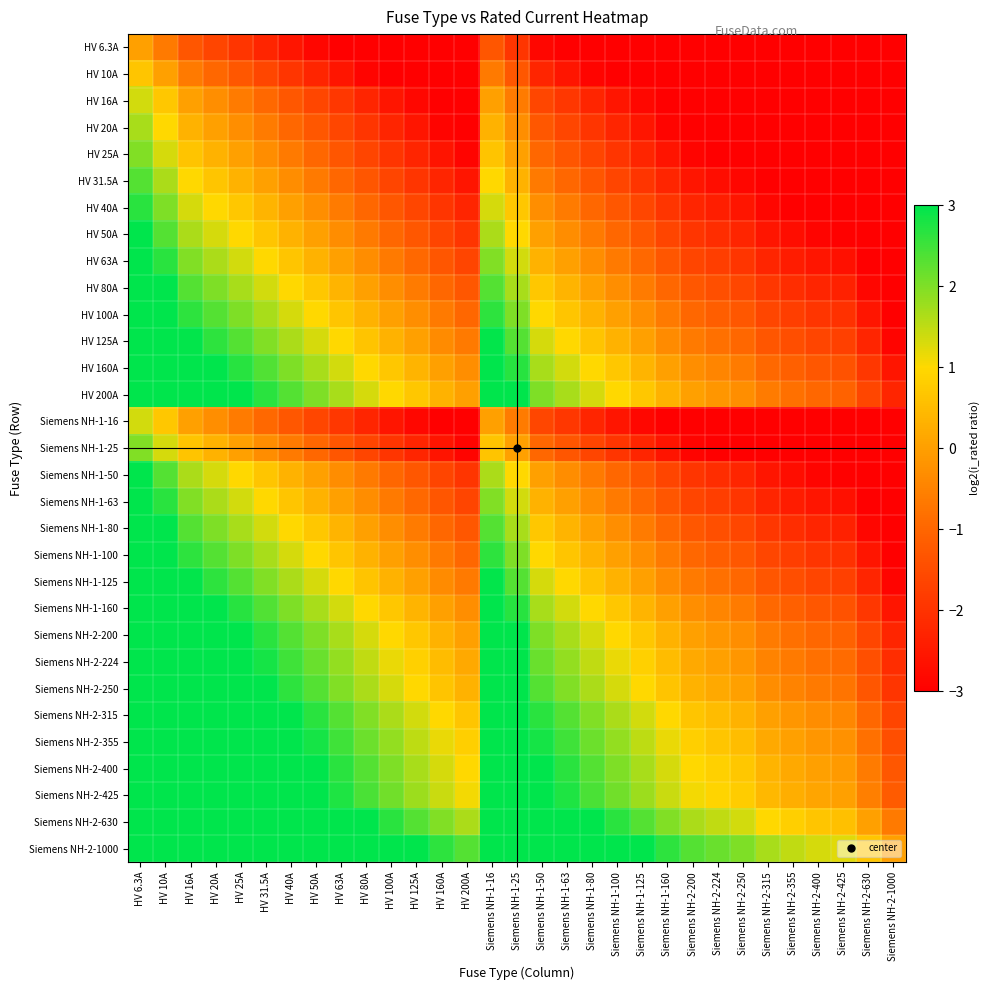

Reading right to left, what are all the values shown in this chart?

HV 6.3A: Siemens NH-2-1000=-5.9	Siemens NH-2-630=-5.6	Siemens NH-2-425=-5.3	Siemens NH-2-400=-5.3	Siemens NH-2-355=-5.2	Siemens NH-2-315=-5.1	Siemens NH-2-250=-4.8	Siemens NH-2-224=-4.7	Siemens NH-2-200=-4.6	Siemens NH-1-160=-4.3	Siemens NH-1-125=-4.0	Siemens NH-1-100=-3.8	Siemens NH-1-80=-3.5	Siemens NH-1-63=-3.2	Siemens NH-1-50=-2.9	Siemens NH-1-25=-1.9	Siemens NH-1-16=-1.3	HV 200A=-4.6	HV 160A=-4.3	HV 125A=-4.0	HV 100A=-3.8	HV 80A=-3.5	HV 63A=-3.2	HV 50A=-2.9	HV 40A=-2.6	HV 31.5A=-2.3	HV 25A=-1.9	HV 20A=-1.6	HV 16A=-1.3	HV 10A=-0.6	HV 6.3A=0.0
HV 10A: Siemens NH-2-1000=-5.6	Siemens NH-2-630=-5.3	Siemens NH-2-425=-4.9	Siemens NH-2-400=-4.8	Siemens NH-2-355=-4.7	Siemens NH-2-315=-4.6	Siemens NH-2-250=-4.3	Siemens NH-2-224=-4.2	Siemens NH-2-200=-4.1	Siemens NH-1-160=-3.8	Siemens NH-1-125=-3.5	Siemens NH-1-100=-3.2	Siemens NH-1-80=-2.9	Siemens NH-1-63=-2.6	Siemens NH-1-50=-2.3	Siemens NH-1-25=-1.3	Siemens NH-1-16=-0.7	HV 200A=-4.1	HV 160A=-3.8	HV 125A=-3.5	HV 100A=-3.2	HV 80A=-2.9	HV 63A=-2.6	HV 50A=-2.3	HV 40A=-1.9	HV 31.5A=-1.6	HV 25A=-1.3	HV 20A=-1.0	HV 16A=-0.7	HV 10A=0.0	HV 6.3A=0.7
HV 16A: Siemens NH-2-1000=-5.3	Siemens NH-2-630=-4.8	Siemens NH-2-425=-4.4	Siemens NH-2-400=-4.3	Siemens NH-2-355=-4.2	Siemens NH-2-315=-4.0	Siemens NH-2-250=-3.8	Siemens NH-2-224=-3.6	Siemens NH-2-200=-3.5	Siemens NH-1-160=-3.2	Siemens NH-1-125=-2.9	Siemens NH-1-100=-2.6	Siemens NH-1-80=-2.3	Siemens NH-1-63=-1.9	Siemens NH-1-50=-1.6	Siemens NH-1-25=-0.6	Siemens NH-1-16=0.0	HV 200A=-3.5	HV 160A=-3.2	HV 125A=-2.9	HV 100A=-2.6	HV 80A=-2.3	HV 63A=-1.9	HV 50A=-1.6	HV 40A=-1.3	HV 31.5A=-0.9	HV 25A=-0.6	HV 20A=-0.3	HV 16A=0.0	HV 10A=0.7	HV 6.3A=1.4
HV 20A: Siemens NH-2-1000=-5.1	Siemens NH-2-630=-4.6	Siemens NH-2-425=-4.1	Siemens NH-2-400=-4.1	Siemens NH-2-355=-3.9	Siemens NH-2-315=-3.8	Siemens NH-2-250=-3.5	Siemens NH-2-224=-3.3	Siemens NH-2-200=-3.2	Siemens NH-1-160=-2.9	Siemens NH-1-125=-2.6	Siemens NH-1-100=-2.3	Siemens NH-1-80=-1.9	Siemens NH-1-63=-1.6	Siemens NH-1-50=-1.3	Siemens NH-1-25=-0.3	Siemens NH-1-16=0.3	HV 200A=-3.2	HV 160A=-2.9	HV 125A=-2.6	HV 100A=-2.3	HV 80A=-1.9	HV 63A=-1.6	HV 50A=-1.3	HV 40A=-1.0	HV 31.5A=-0.6	HV 25A=-0.3	HV 20A=0.0	HV 16A=0.3	HV 10A=1.0	HV 6.3A=1.7
HV 25A: Siemens NH-2-1000=-4.8	Siemens NH-2-630=-4.3	Siemens NH-2-425=-3.9	Siemens NH-2-400=-3.8	Siemens NH-2-355=-3.6	Siemens NH-2-315=-3.5	Siemens NH-2-250=-3.2	Siemens NH-2-224=-3.0	Siemens NH-2-200=-2.9	Siemens NH-1-160=-2.6	Siemens NH-1-125=-2.3	Siemens NH-1-100=-1.9	Siemens NH-1-80=-1.6	Siemens NH-1-63=-1.3	Siemens NH-1-50=-1.0	Siemens NH-1-25=0.0	Siemens NH-1-16=0.7	HV 200A=-2.9	HV 160A=-2.6	HV 125A=-2.3	HV 100A=-1.9	HV 80A=-1.6	HV 63A=-1.3	HV 50A=-1.0	HV 40A=-0.7	HV 31.5A=-0.3	HV 25A=0.0	HV 20A=0.3	HV 16A=0.7	HV 10A=1.3	HV 6.3A=2.0
HV 31.5A: Siemens NH-2-1000=-4.6	Siemens NH-2-630=-4.1	Siemens NH-2-425=-3.6	Siemens NH-2-400=-3.5	Siemens NH-2-355=-3.3	Siemens NH-2-315=-3.2	Siemens NH-2-250=-2.9	Siemens NH-2-224=-2.7	Siemens NH-2-200=-2.6	Siemens NH-1-160=-2.3	Siemens NH-1-125=-1.9	Siemens NH-1-100=-1.6	Siemens NH-1-80=-1.3	Siemens NH-1-63=-1.0	Siemens NH-1-50=-0.6	Siemens NH-1-25=0.3	Siemens NH-1-16=1.0	HV 200A=-2.6	HV 160A=-2.3	HV 125A=-1.9	HV 100A=-1.6	HV 80A=-1.3	HV 63A=-1.0	HV 50A=-0.6	HV 40A=-0.3	HV 31.5A=0.0	HV 25A=0.3	HV 20A=0.7	HV 16A=1.0	HV 10A=1.7	HV 6.3A=2.3
HV 40A: Siemens NH-2-1000=-4.3	Siemens NH-2-630=-3.8	Siemens NH-2-425=-3.3	Siemens NH-2-400=-3.2	Siemens NH-2-355=-3.0	Siemens NH-2-315=-2.9	Siemens NH-2-250=-2.6	Siemens NH-2-224=-2.4	Siemens NH-2-200=-2.3	Siemens NH-1-160=-1.9	Siemens NH-1-125=-1.6	Siemens NH-1-100=-1.3	Siemens NH-1-80=-1.0	Siemens NH-1-63=-0.6	Siemens NH-1-50=-0.3	Siemens NH-1-25=0.7	Siemens NH-1-16=1.3	HV 200A=-2.3	HV 160A=-1.9	HV 125A=-1.6	HV 100A=-1.3	HV 80A=-1.0	HV 63A=-0.6	HV 50A=-0.3	HV 40A=0.0	HV 31.5A=0.4	HV 25A=0.7	HV 20A=1.0	HV 16A=1.3	HV 10A=2.0	HV 6.3A=2.7
HV 50A: Siemens NH-2-1000=-4.1	Siemens NH-2-630=-3.5	Siemens NH-2-425=-3.0	Siemens NH-2-400=-2.9	Siemens NH-2-355=-2.7	Siemens NH-2-315=-2.6	Siemens NH-2-250=-2.3	Siemens NH-2-224=-2.1	Siemens NH-2-200=-1.9	Siemens NH-1-160=-1.6	Siemens NH-1-125=-1.3	Siemens NH-1-100=-1.0	Siemens NH-1-80=-0.7	Siemens NH-1-63=-0.3	Siemens NH-1-50=0.0	Siemens NH-1-25=1.0	Siemens NH-1-16=1.6	HV 200A=-1.9	HV 160A=-1.6	HV 125A=-1.3	HV 100A=-1.0	HV 80A=-0.7	HV 63A=-0.3	HV 50A=0.0	HV 40A=0.3	HV 31.5A=0.7	HV 25A=1.0	HV 20A=1.3	HV 16A=1.6	HV 10A=2.3	HV 6.3A=3.0
HV 63A: Siemens NH-2-1000=-3.8	Siemens NH-2-630=-3.2	Siemens NH-2-425=-2.7	Siemens NH-2-400=-2.6	Siemens NH-2-355=-2.4	Siemens NH-2-315=-2.3	Siemens NH-2-250=-1.9	Siemens NH-2-224=-1.8	Siemens NH-2-200=-1.6	Siemens NH-1-160=-1.3	Siemens NH-1-125=-1.0	Siemens NH-1-100=-0.6	Siemens NH-1-80=-0.3	Siemens NH-1-63=0.0	Siemens NH-1-50=0.3	Siemens NH-1-25=1.3	Siemens NH-1-16=2.0	HV 200A=-1.6	HV 160A=-1.3	HV 125A=-1.0	HV 100A=-0.6	HV 80A=-0.3	HV 63A=0.0	HV 50A=0.3	HV 40A=0.7	HV 31.5A=1.0	HV 25A=1.3	HV 20A=1.7	HV 16A=2.0	HV 10A=2.7	HV 6.3A=3.3
HV 80A: Siemens NH-2-1000=-3.5	Siemens NH-2-630=-2.9	Siemens NH-2-425=-2.3	Siemens NH-2-400=-2.3	Siemens NH-2-355=-2.1	Siemens NH-2-315=-1.9	Siemens NH-2-250=-1.6	Siemens NH-2-224=-1.4	Siemens NH-2-200=-1.3	Siemens NH-1-160=-1.0	Siemens NH-1-125=-0.6	Siemens NH-1-100=-0.3	Siemens NH-1-80=0.0	Siemens NH-1-63=0.4	Siemens NH-1-50=0.7	Siemens NH-1-25=1.7	Siemens NH-1-16=2.3	HV 200A=-1.3	HV 160A=-1.0	HV 125A=-0.6	HV 100A=-0.3	HV 80A=0.0	HV 63A=0.4	HV 50A=0.7	HV 40A=1.0	HV 31.5A=1.4	HV 25A=1.7	HV 20A=2.0	HV 16A=2.3	HV 10A=3.0	HV 6.3A=3.7
HV 100A: Siemens NH-2-1000=-3.2	Siemens NH-2-630=-2.6	Siemens NH-2-425=-2.0	Siemens NH-2-400=-1.9	Siemens NH-2-355=-1.8	Siemens NH-2-315=-1.6	Siemens NH-2-250=-1.3	Siemens NH-2-224=-1.1	Siemens NH-2-200=-1.0	Siemens NH-1-160=-0.7	Siemens NH-1-125=-0.3	Siemens NH-1-100=0.0	Siemens NH-1-80=0.3	Siemens NH-1-63=0.7	Siemens NH-1-50=1.0	Siemens NH-1-25=2.0	Siemens NH-1-16=2.6	HV 200A=-1.0	HV 160A=-0.7	HV 125A=-0.3	HV 100A=0.0	HV 80A=0.3	HV 63A=0.7	HV 50A=1.0	HV 40A=1.3	HV 31.5A=1.7	HV 25A=2.0	HV 20A=2.3	HV 16A=2.6	HV 10A=3.3	HV 6.3A=4.0
HV 125A: Siemens NH-2-1000=-2.9	Siemens NH-2-630=-2.3	Siemens NH-2-425=-1.7	Siemens NH-2-400=-1.6	Siemens NH-2-355=-1.5	Siemens NH-2-315=-1.3	Siemens NH-2-250=-1.0	Siemens NH-2-224=-0.8	Siemens NH-2-200=-0.7	Siemens NH-1-160=-0.3	Siemens NH-1-125=0.0	Siemens NH-1-100=0.3	Siemens NH-1-80=0.7	Siemens NH-1-63=1.0	Siemens NH-1-50=1.3	Siemens NH-1-25=2.3	Siemens NH-1-16=3.0	HV 200A=-0.7	HV 160A=-0.3	HV 125A=0.0	HV 100A=0.3	HV 80A=0.7	HV 63A=1.0	HV 50A=1.3	HV 40A=1.6	HV 31.5A=2.0	HV 25A=2.3	HV 20A=2.6	HV 16A=3.0	HV 10A=3.6	HV 6.3A=4.3
HV 160A: Siemens NH-2-1000=-2.6	Siemens NH-2-630=-1.9	Siemens NH-2-425=-1.4	Siemens NH-2-400=-1.3	Siemens NH-2-355=-1.1	Siemens NH-2-315=-0.9	Siemens NH-2-250=-0.6	Siemens NH-2-224=-0.5	Siemens NH-2-200=-0.3	Siemens NH-1-160=0.0	Siemens NH-1-125=0.4	Siemens NH-1-100=0.7	Siemens NH-1-80=1.0	Siemens NH-1-63=1.4	Siemens NH-1-50=1.7	Siemens NH-1-25=2.7	Siemens NH-1-16=3.3	HV 200A=-0.3	HV 160A=0.0	HV 125A=0.4	HV 100A=0.7	HV 80A=1.0	HV 63A=1.4	HV 50A=1.7	HV 40A=2.0	HV 31.5A=2.3	HV 25A=2.7	HV 20A=3.0	HV 16A=3.3	HV 10A=4.0	HV 6.3A=4.7
HV 200A: Siemens NH-2-1000=-2.3	Siemens NH-2-630=-1.6	Siemens NH-2-425=-1.1	Siemens NH-2-400=-1.0	Siemens NH-2-355=-0.8	Siemens NH-2-315=-0.6	Siemens NH-2-250=-0.3	Siemens NH-2-224=-0.1	Siemens NH-2-200=0.0	Siemens NH-1-160=0.3	Siemens NH-1-125=0.7	Siemens NH-1-100=1.0	Siemens NH-1-80=1.3	Siemens NH-1-63=1.7	Siemens NH-1-50=2.0	Siemens NH-1-25=3.0	Siemens NH-1-16=3.6	HV 200A=0.0	HV 160A=0.3	HV 125A=0.7	HV 100A=1.0	HV 80A=1.3	HV 63A=1.7	HV 50A=2.0	HV 40A=2.3	HV 31.5A=2.7	HV 25A=3.0	HV 20A=3.3	HV 16A=3.6	HV 10A=4.3	HV 6.3A=5.0
Siemens NH-1-16: Siemens NH-2-1000=-5.3	Siemens NH-2-630=-4.8	Siemens NH-2-425=-4.4	Siemens NH-2-400=-4.3	Siemens NH-2-355=-4.2	Siemens NH-2-315=-4.0	Siemens NH-2-250=-3.8	Siemens NH-2-224=-3.6	Siemens NH-2-200=-3.5	Siemens NH-1-160=-3.2	Siemens NH-1-125=-2.9	Siemens NH-1-100=-2.6	Siemens NH-1-80=-2.3	Siemens NH-1-63=-1.9	Siemens NH-1-50=-1.6	Siemens NH-1-25=-0.6	Siemens NH-1-16=0.0	HV 200A=-3.5	HV 160A=-3.2	HV 125A=-2.9	HV 100A=-2.6	HV 80A=-2.3	HV 63A=-1.9	HV 50A=-1.6	HV 40A=-1.3	HV 31.5A=-0.9	HV 25A=-0.6	HV 20A=-0.3	HV 16A=0.0	HV 10A=0.7	HV 6.3A=1.4
Siemens NH-1-25: Siemens NH-2-1000=-4.8	Siemens NH-2-630=-4.3	Siemens NH-2-425=-3.9	Siemens NH-2-400=-3.8	Siemens NH-2-355=-3.6	Siemens NH-2-315=-3.5	Siemens NH-2-250=-3.2	Siemens NH-2-224=-3.0	Siemens NH-2-200=-2.9	Siemens NH-1-160=-2.6	Siemens NH-1-125=-2.3	Siemens NH-1-100=-1.9	Siemens NH-1-80=-1.6	Siemens NH-1-63=-1.3	Siemens NH-1-50=-1.0	Siemens NH-1-25=0.0	Siemens NH-1-16=0.7	HV 200A=-2.9	HV 160A=-2.6	HV 125A=-2.3	HV 100A=-1.9	HV 80A=-1.6	HV 63A=-1.3	HV 50A=-1.0	HV 40A=-0.7	HV 31.5A=-0.3	HV 25A=0.0	HV 20A=0.3	HV 16A=0.7	HV 10A=1.3	HV 6.3A=2.0
Siemens NH-1-50: Siemens NH-2-1000=-4.1	Siemens NH-2-630=-3.5	Siemens NH-2-425=-3.0	Siemens NH-2-400=-2.9	Siemens NH-2-355=-2.7	Siemens NH-2-315=-2.6	Siemens NH-2-250=-2.3	Siemens NH-2-224=-2.1	Siemens NH-2-200=-1.9	Siemens NH-1-160=-1.6	Siemens NH-1-125=-1.3	Siemens NH-1-100=-1.0	Siemens NH-1-80=-0.7	Siemens NH-1-63=-0.3	Siemens NH-1-50=0.0	Siemens NH-1-25=1.0	Siemens NH-1-16=1.6	HV 200A=-1.9	HV 160A=-1.6	HV 125A=-1.3	HV 100A=-1.0	HV 80A=-0.7	HV 63A=-0.3	HV 50A=0.0	HV 40A=0.3	HV 31.5A=0.7	HV 25A=1.0	HV 20A=1.3	HV 16A=1.6	HV 10A=2.3	HV 6.3A=3.0
Siemens NH-1-63: Siemens NH-2-1000=-3.8	Siemens NH-2-630=-3.2	Siemens NH-2-425=-2.7	Siemens NH-2-400=-2.6	Siemens NH-2-355=-2.4	Siemens NH-2-315=-2.3	Siemens NH-2-250=-1.9	Siemens NH-2-224=-1.8	Siemens NH-2-200=-1.6	Siemens NH-1-160=-1.3	Siemens NH-1-125=-1.0	Siemens NH-1-100=-0.6	Siemens NH-1-80=-0.3	Siemens NH-1-63=0.0	Siemens NH-1-50=0.3	Siemens NH-1-25=1.3	Siemens NH-1-16=2.0	HV 200A=-1.6	HV 160A=-1.3	HV 125A=-1.0	HV 100A=-0.6	HV 80A=-0.3	HV 63A=0.0	HV 50A=0.3	HV 40A=0.7	HV 31.5A=1.0	HV 25A=1.3	HV 20A=1.7	HV 16A=2.0	HV 10A=2.7	HV 6.3A=3.3
Siemens NH-1-80: Siemens NH-2-1000=-3.5	Siemens NH-2-630=-2.9	Siemens NH-2-425=-2.3	Siemens NH-2-400=-2.3	Siemens NH-2-355=-2.1	Siemens NH-2-315=-1.9	Siemens NH-2-250=-1.6	Siemens NH-2-224=-1.4	Siemens NH-2-200=-1.3	Siemens NH-1-160=-1.0	Siemens NH-1-125=-0.6	Siemens NH-1-100=-0.3	Siemens NH-1-80=0.0	Siemens NH-1-63=0.4	Siemens NH-1-50=0.7	Siemens NH-1-25=1.7	Siemens NH-1-16=2.3	HV 200A=-1.3	HV 160A=-1.0	HV 125A=-0.6	HV 100A=-0.3	HV 80A=0.0	HV 63A=0.4	HV 50A=0.7	HV 40A=1.0	HV 31.5A=1.4	HV 25A=1.7	HV 20A=2.0	HV 16A=2.3	HV 10A=3.0	HV 6.3A=3.7
Siemens NH-1-100: Siemens NH-2-1000=-3.2	Siemens NH-2-630=-2.6	Siemens NH-2-425=-2.0	Siemens NH-2-400=-1.9	Siemens NH-2-355=-1.8	Siemens NH-2-315=-1.6	Siemens NH-2-250=-1.3	Siemens NH-2-224=-1.1	Siemens NH-2-200=-1.0	Siemens NH-1-160=-0.7	Siemens NH-1-125=-0.3	Siemens NH-1-100=0.0	Siemens NH-1-80=0.3	Siemens NH-1-63=0.7	Siemens NH-1-50=1.0	Siemens NH-1-25=2.0	Siemens NH-1-16=2.6	HV 200A=-1.0	HV 160A=-0.7	HV 125A=-0.3	HV 100A=0.0	HV 80A=0.3	HV 63A=0.7	HV 50A=1.0	HV 40A=1.3	HV 31.5A=1.7	HV 25A=2.0	HV 20A=2.3	HV 16A=2.6	HV 10A=3.3	HV 6.3A=4.0
Siemens NH-1-125: Siemens NH-2-1000=-2.9	Siemens NH-2-630=-2.3	Siemens NH-2-425=-1.7	Siemens NH-2-400=-1.6	Siemens NH-2-355=-1.5	Siemens NH-2-315=-1.3	Siemens NH-2-250=-1.0	Siemens NH-2-224=-0.8	Siemens NH-2-200=-0.7	Siemens NH-1-160=-0.3	Siemens NH-1-125=0.0	Siemens NH-1-100=0.3	Siemens NH-1-80=0.7	Siemens NH-1-63=1.0	Siemens NH-1-50=1.3	Siemens NH-1-25=2.3	Siemens NH-1-16=3.0	HV 200A=-0.7	HV 160A=-0.3	HV 125A=0.0	HV 100A=0.3	HV 80A=0.7	HV 63A=1.0	HV 50A=1.3	HV 40A=1.6	HV 31.5A=2.0	HV 25A=2.3	HV 20A=2.6	HV 16A=3.0	HV 10A=3.6	HV 6.3A=4.3
Siemens NH-1-160: Siemens NH-2-1000=-2.6	Siemens NH-2-630=-1.9	Siemens NH-2-425=-1.4	Siemens NH-2-400=-1.3	Siemens NH-2-355=-1.1	Siemens NH-2-315=-0.9	Siemens NH-2-250=-0.6	Siemens NH-2-224=-0.5	Siemens NH-2-200=-0.3	Siemens NH-1-160=0.0	Siemens NH-1-125=0.4	Siemens NH-1-100=0.7	Siemens NH-1-80=1.0	Siemens NH-1-63=1.4	Siemens NH-1-50=1.7	Siemens NH-1-25=2.7	Siemens NH-1-16=3.3	HV 200A=-0.3	HV 160A=0.0	HV 125A=0.4	HV 100A=0.7	HV 80A=1.0	HV 63A=1.4	HV 50A=1.7	HV 40A=2.0	HV 31.5A=2.3	HV 25A=2.7	HV 20A=3.0	HV 16A=3.3	HV 10A=4.0	HV 6.3A=4.7
Siemens NH-2-200: Siemens NH-2-1000=-2.3	Siemens NH-2-630=-1.6	Siemens NH-2-425=-1.1	Siemens NH-2-400=-1.0	Siemens NH-2-355=-0.8	Siemens NH-2-315=-0.6	Siemens NH-2-250=-0.3	Siemens NH-2-224=-0.1	Siemens NH-2-200=0.0	Siemens NH-1-160=0.3	Siemens NH-1-125=0.7	Siemens NH-1-100=1.0	Siemens NH-1-80=1.3	Siemens NH-1-63=1.7	Siemens NH-1-50=2.0	Siemens NH-1-25=3.0	Siemens NH-1-16=3.6	HV 200A=0.0	HV 160A=0.3	HV 125A=0.7	HV 100A=1.0	HV 80A=1.3	HV 63A=1.7	HV 50A=2.0	HV 40A=2.3	HV 31.5A=2.7	HV 25A=3.0	HV 20A=3.3	HV 16A=3.6	HV 10A=4.3	HV 6.3A=5.0
Siemens NH-2-224: Siemens NH-2-1000=-2.1	Siemens NH-2-630=-1.5	Siemens NH-2-425=-0.9	Siemens NH-2-400=-0.8	Siemens NH-2-355=-0.6	Siemens NH-2-315=-0.5	Siemens NH-2-250=-0.1	Siemens NH-2-224=0.0	Siemens NH-2-200=0.2	Siemens NH-1-160=0.5	Siemens NH-1-125=0.8	Siemens NH-1-100=1.2	Siemens NH-1-80=1.5	Siemens NH-1-63=1.8	Siemens NH-1-50=2.2	Siemens NH-1-25=3.2	Siemens NH-1-16=3.8	HV 200A=0.2	HV 160A=0.5	HV 125A=0.8	HV 100A=1.2	HV 80A=1.5	HV 63A=1.8	HV 50A=2.2	HV 40A=2.5	HV 31.5A=2.8	HV 25A=3.2	HV 20A=3.5	HV 16A=3.8	HV 10A=4.5	HV 6.3A=5.2
Siemens NH-2-250: Siemens NH-2-1000=-1.9	Siemens NH-2-630=-1.3	Siemens NH-2-425=-0.7	Siemens NH-2-400=-0.7	Siemens NH-2-355=-0.5	Siemens NH-2-315=-0.3	Siemens NH-2-250=0.0	Siemens NH-2-224=0.2	Siemens NH-2-200=0.3	Siemens NH-1-160=0.7	Siemens NH-1-125=1.0	Siemens NH-1-100=1.3	Siemens NH-1-80=1.6	Siemens NH-1-63=2.0	Siemens NH-1-50=2.3	Siemens NH-1-25=3.3	Siemens NH-1-16=4.0	HV 200A=0.3	HV 160A=0.7	HV 125A=1.0	HV 100A=1.3	HV 80A=1.6	HV 63A=2.0	HV 50A=2.3	HV 40A=2.6	HV 31.5A=3.0	HV 25A=3.3	HV 20A=3.6	HV 16A=4.0	HV 10A=4.6	HV 6.3A=5.3
Siemens NH-2-315: Siemens NH-2-1000=-1.6	Siemens NH-2-630=-1.0	Siemens NH-2-425=-0.4	Siemens NH-2-400=-0.3	Siemens NH-2-355=-0.2	Siemens NH-2-315=0.0	Siemens NH-2-250=0.3	Siemens NH-2-224=0.5	Siemens NH-2-200=0.7	Siemens NH-1-160=1.0	Siemens NH-1-125=1.3	Siemens NH-1-100=1.7	Siemens NH-1-80=2.0	Siemens NH-1-63=2.3	Siemens NH-1-50=2.7	Siemens NH-1-25=3.7	Siemens NH-1-16=4.3	HV 200A=0.7	HV 160A=1.0	HV 125A=1.3	HV 100A=1.7	HV 80A=2.0	HV 63A=2.3	HV 50A=2.7	HV 40A=3.0	HV 31.5A=3.3	HV 25A=3.7	HV 20A=4.0	HV 16A=4.3	HV 10A=5.0	HV 6.3A=5.6
Siemens NH-2-355: Siemens NH-2-1000=-1.5	Siemens NH-2-630=-0.8	Siemens NH-2-425=-0.2	Siemens NH-2-400=-0.2	Siemens NH-2-355=0.0	Siemens NH-2-315=0.2	Siemens NH-2-250=0.5	Siemens NH-2-224=0.7	Siemens NH-2-200=0.8	Siemens NH-1-160=1.2	Siemens NH-1-125=1.5	Siemens NH-1-100=1.8	Siemens NH-1-80=2.2	Siemens NH-1-63=2.5	Siemens NH-1-50=2.8	Siemens NH-1-25=3.8	Siemens NH-1-16=4.5	HV 200A=0.8	HV 160A=1.2	HV 125A=1.5	HV 100A=1.8	HV 80A=2.2	HV 63A=2.5	HV 50A=2.8	HV 40A=3.2	HV 31.5A=3.5	HV 25A=3.8	HV 20A=4.2	HV 16A=4.5	HV 10A=5.2	HV 6.3A=5.8
Siemens NH-2-400: Siemens NH-2-1000=-1.3	Siemens NH-2-630=-0.6	Siemens NH-2-425=-0.1	Siemens NH-2-400=0.0	Siemens NH-2-355=0.2	Siemens NH-2-315=0.4	Siemens NH-2-250=0.7	Siemens NH-2-224=0.8	Siemens NH-2-200=1.0	Siemens NH-1-160=1.3	Siemens NH-1-125=1.7	Siemens NH-1-100=2.0	Siemens NH-1-80=2.3	Siemens NH-1-63=2.7	Siemens NH-1-50=3.0	Siemens NH-1-25=4.0	Siemens NH-1-16=4.6	HV 200A=1.0	HV 160A=1.3	HV 125A=1.7	HV 100A=2.0	HV 80A=2.3	HV 63A=2.7	HV 50A=3.0	HV 40A=3.3	HV 31.5A=3.7	HV 25A=4.0	HV 20A=4.3	HV 16A=4.6	HV 10A=5.3	HV 6.3A=6.0
Siemens NH-2-425: Siemens NH-2-1000=-1.2	Siemens NH-2-630=-0.5	Siemens NH-2-425=0.0	Siemens NH-2-400=0.1	Siemens NH-2-355=0.3	Siemens NH-2-315=0.4	Siemens NH-2-250=0.8	Siemens NH-2-224=0.9	Siemens NH-2-200=1.1	Siemens NH-1-160=1.4	Siemens NH-1-125=1.8	Siemens NH-1-100=2.1	Siemens NH-1-80=2.4	Siemens NH-1-63=2.8	Siemens NH-1-50=3.1	Siemens NH-1-25=4.1	Siemens NH-1-16=4.7	HV 200A=1.1	HV 160A=1.4	HV 125A=1.8	HV 100A=2.1	HV 80A=2.4	HV 63A=2.8	HV 50A=3.1	HV 40A=3.4	HV 31.5A=3.8	HV 25A=4.1	HV 20A=4.4	HV 16A=4.7	HV 10A=5.4	HV 6.3A=6.1
Siemens NH-2-630: Siemens NH-2-1000=-0.6	Siemens NH-2-630=0.0	Siemens NH-2-425=0.6	Siemens NH-2-400=0.7	Siemens NH-2-355=0.8	Siemens NH-2-315=1.0	Siemens NH-2-250=1.3	Siemens NH-2-224=1.5	Siemens NH-2-200=1.7	Siemens NH-1-160=2.0	Siemens NH-1-125=2.3	Siemens NH-1-100=2.7	Siemens NH-1-80=3.0	Siemens NH-1-63=3.3	Siemens NH-1-50=3.7	Siemens NH-1-25=4.7	Siemens NH-1-16=5.3	HV 200A=1.7	HV 160A=2.0	HV 125A=2.3	HV 100A=2.7	HV 80A=3.0	HV 63A=3.3	HV 50A=3.7	HV 40A=4.0	HV 31.5A=4.3	HV 25A=4.7	HV 20A=5.0	HV 16A=5.3	HV 10A=6.0	HV 6.3A=6.6
Siemens NH-2-1000: Siemens NH-2-1000=0.0	Siemens NH-2-630=0.7	Siemens NH-2-425=1.2	Siemens NH-2-400=1.3	Siemens NH-2-355=1.5	Siemens NH-2-315=1.7	Siemens NH-2-250=2.0	Siemens NH-2-224=2.2	Siemens NH-2-200=2.3	Siemens NH-1-160=2.6	Siemens NH-1-125=3.0	Siemens NH-1-100=3.3	Siemens NH-1-80=3.6	Siemens NH-1-63=4.0	Siemens NH-1-50=4.3	Siemens NH-1-25=5.3	Siemens NH-1-16=6.0	HV 200A=2.3	HV 160A=2.6	HV 125A=3.0	HV 100A=3.3	HV 80A=3.6	HV 63A=4.0	HV 50A=4.3	HV 40A=4.6	HV 31.5A=5.0	HV 25A=5.3	HV 20A=5.6	HV 16A=6.0	HV 10A=6.6	HV 6.3A=7.3